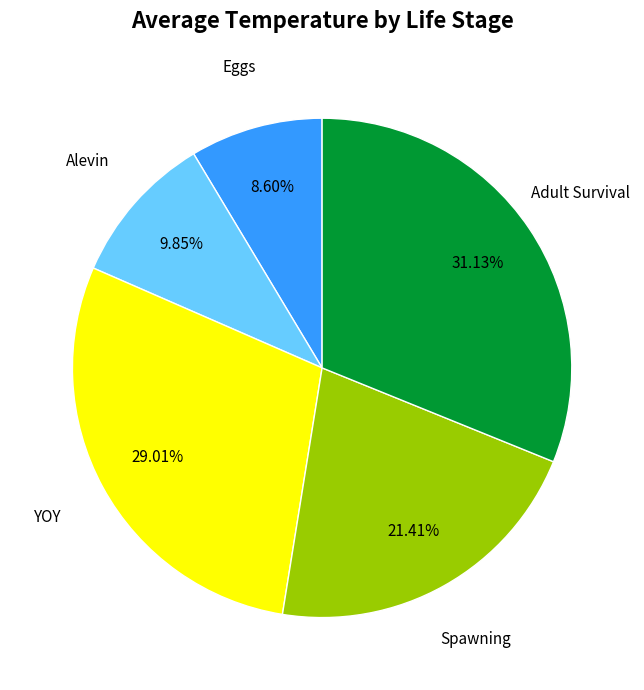

To the nearest percent, what percentage of the pie is Alevin?

10%